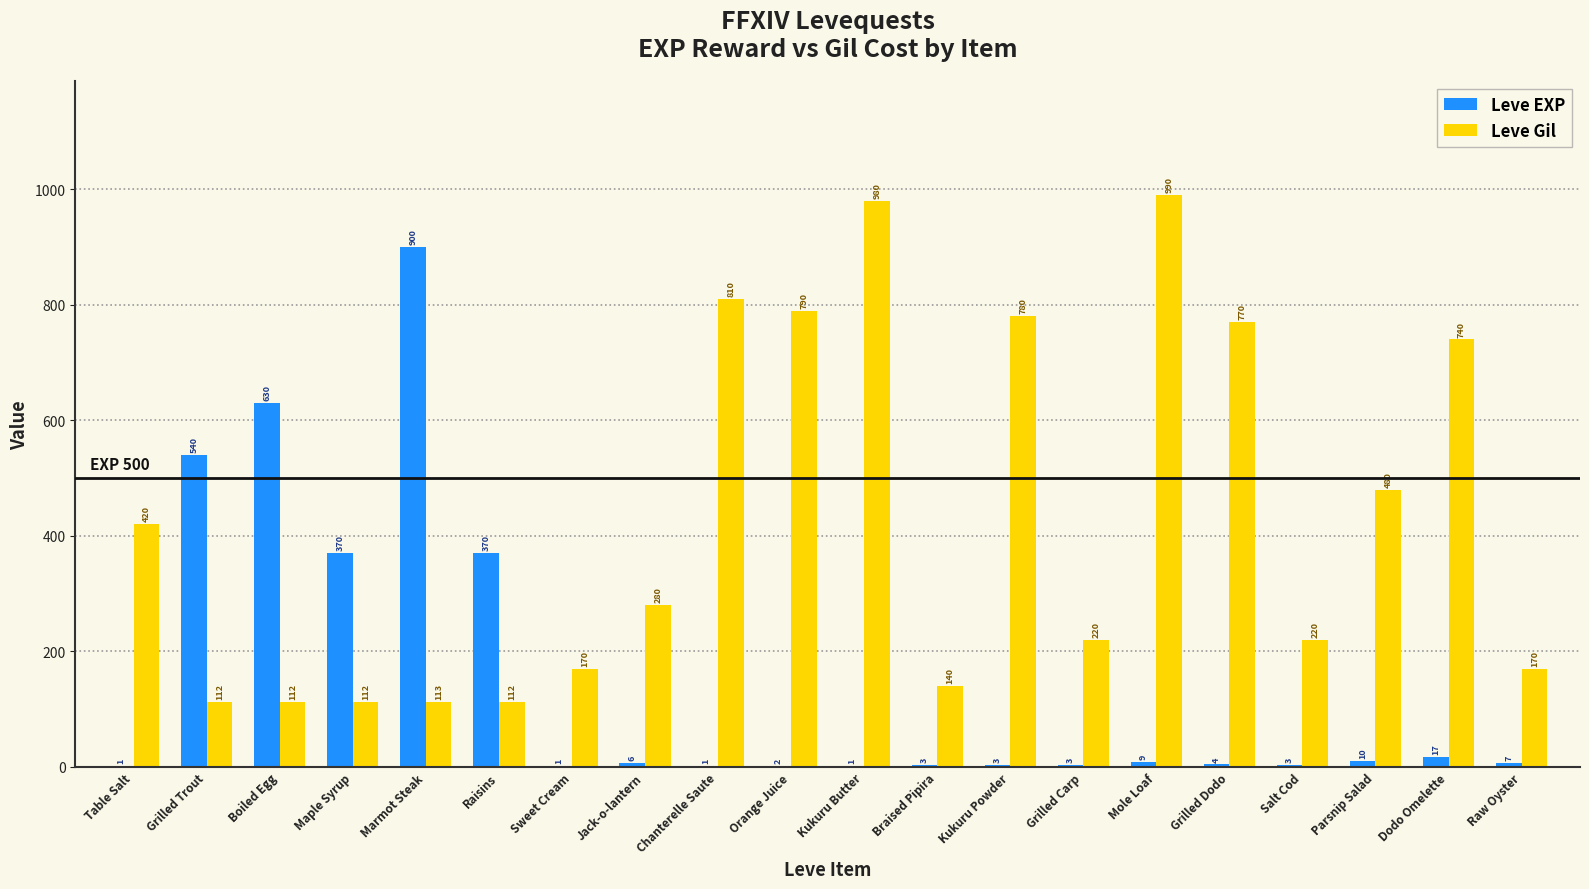

What are all the series names shown in the legend?

Leve EXP, Leve Gil